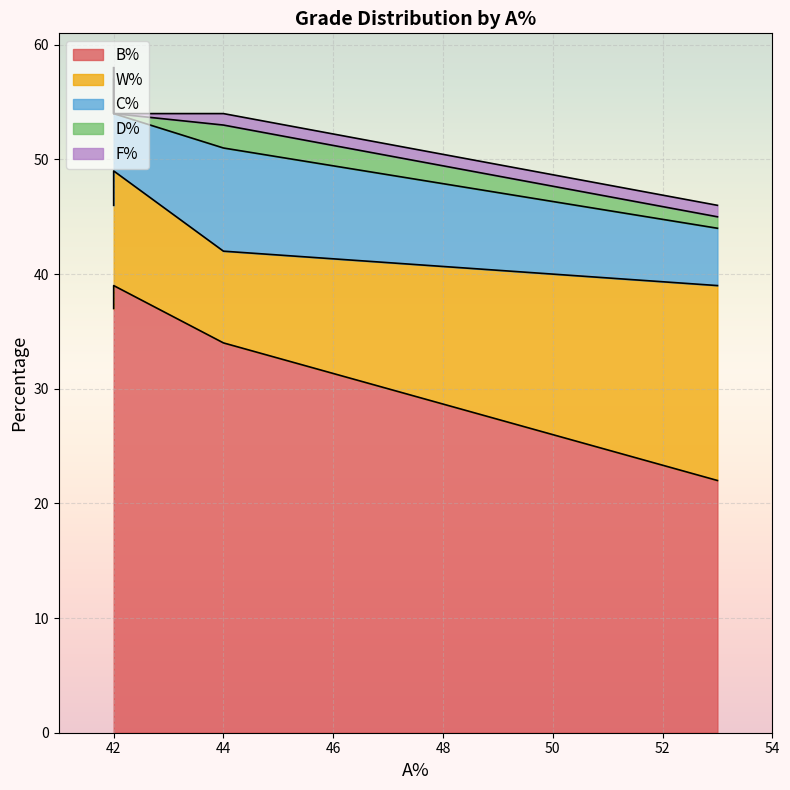

Where is W% nearest to the value 12?

42